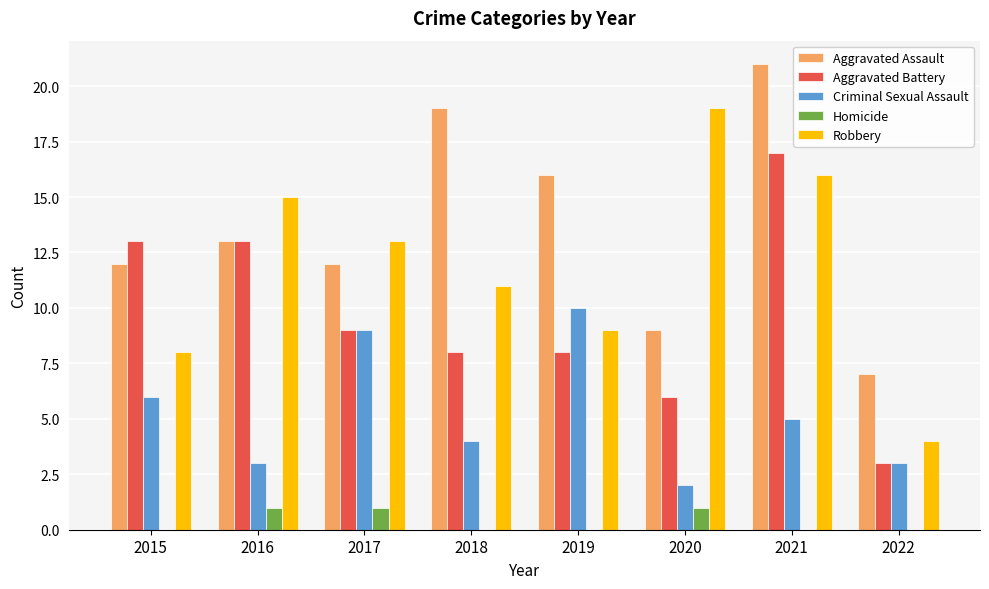

Reading right to left, what are all the values shown in this chart?

Aggravated Assault: 2022=7	2021=21	2020=9	2019=16	2018=19	2017=12	2016=13	2015=12
Aggravated Battery: 2022=3	2021=17	2020=6	2019=8	2018=8	2017=9	2016=13	2015=13
Criminal Sexual Assault: 2022=3	2021=5	2020=2	2019=10	2018=4	2017=9	2016=3	2015=6
Homicide: 2022=0	2021=0	2020=1	2019=0	2018=0	2017=1	2016=1	2015=0
Robbery: 2022=4	2021=16	2020=19	2019=9	2018=11	2017=13	2016=15	2015=8